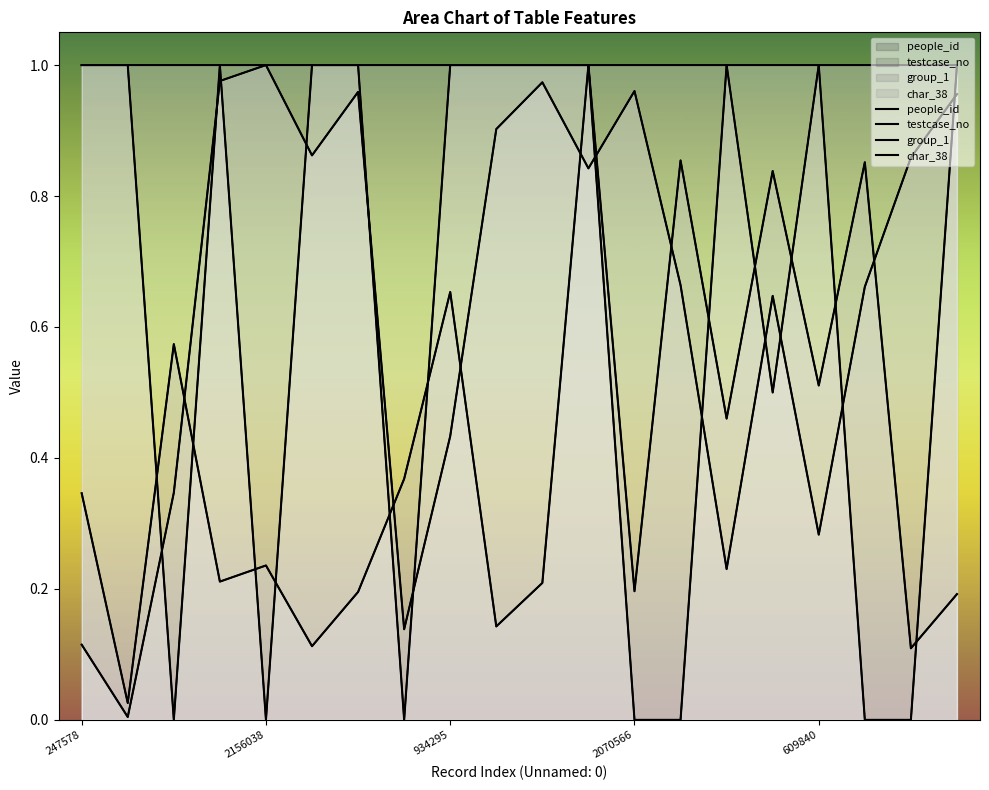

Between which two adjacent categories do group_1 and testcase_no first intersect?

496543 and 1396096